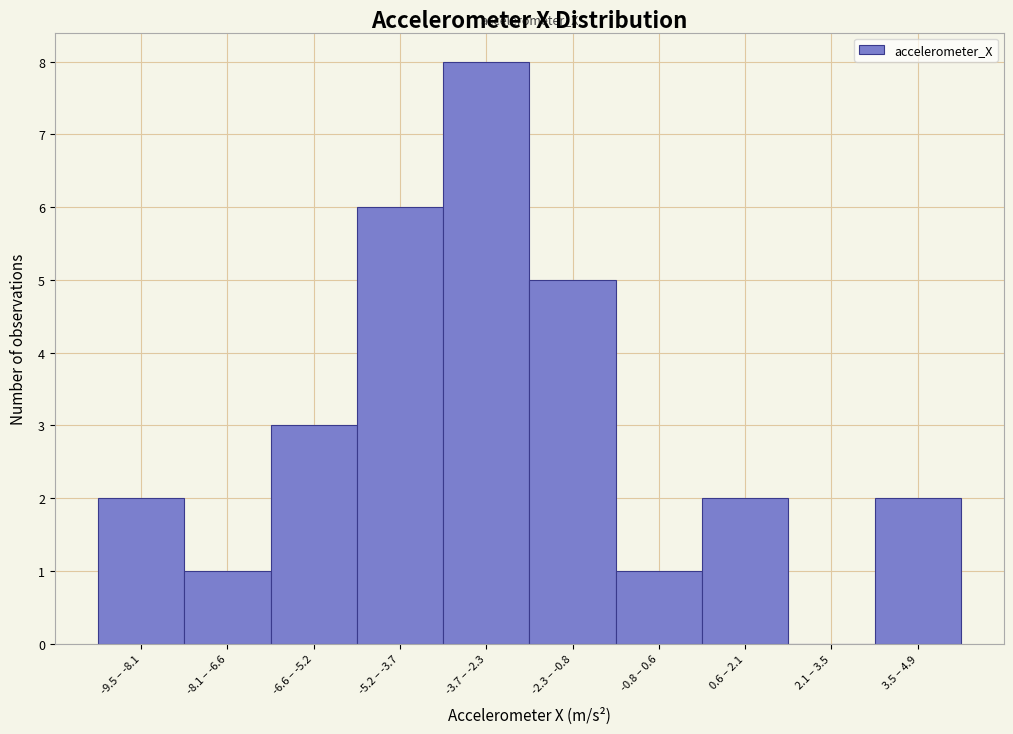

Reading left to right, list all the values displayed in this chart.

-9.5 – -8.1=2	-8.1 – -6.6=1	-6.6 – -5.2=3	-5.2 – -3.7=6	-3.7 – -2.3=8	-2.3 – -0.8=5	-0.8 – 0.6=1	0.6 – 2.1=2	2.1 – 3.5=0	3.5 – 4.9=2